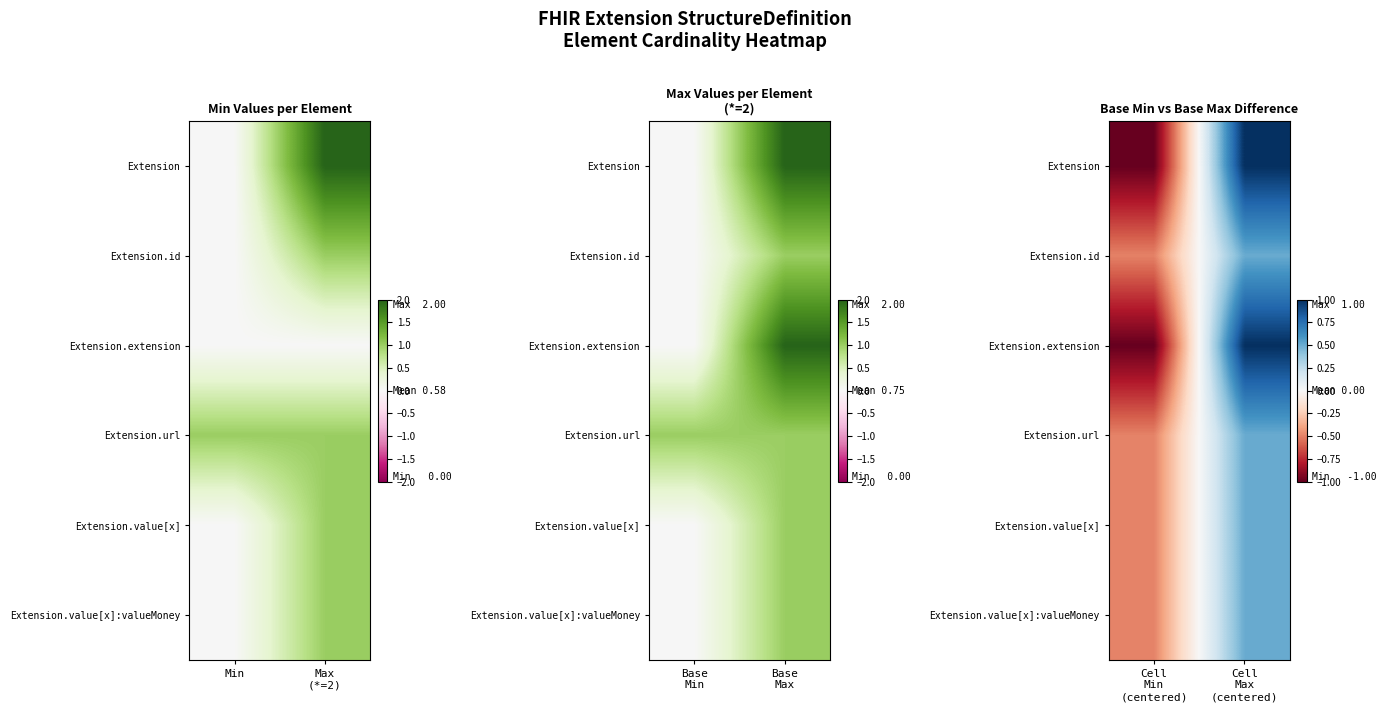

Which label corresponds to the smallest value in the chart?

Cell Min (centered)